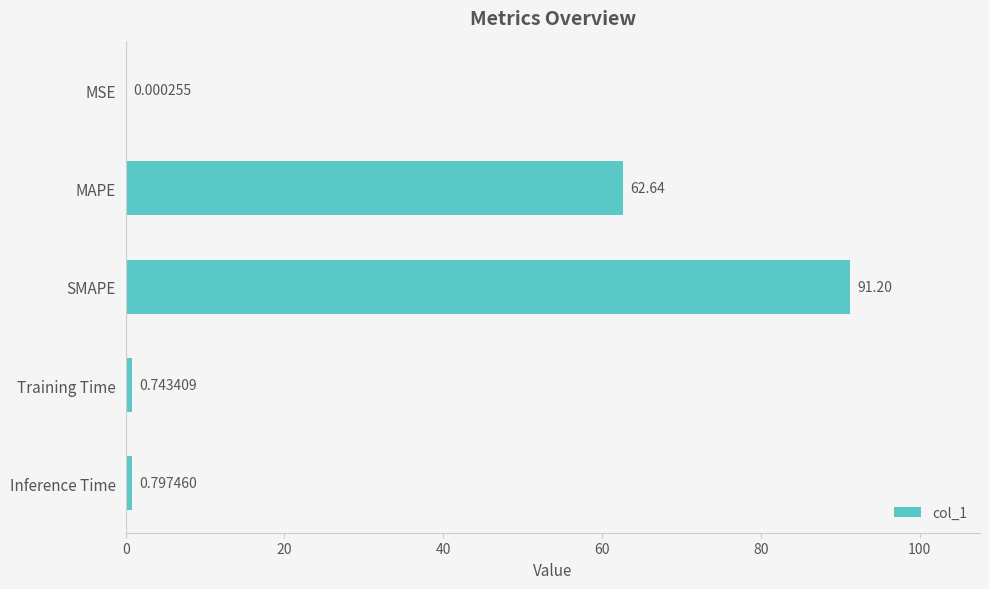

At which label is the value closest to 45?

MAPE